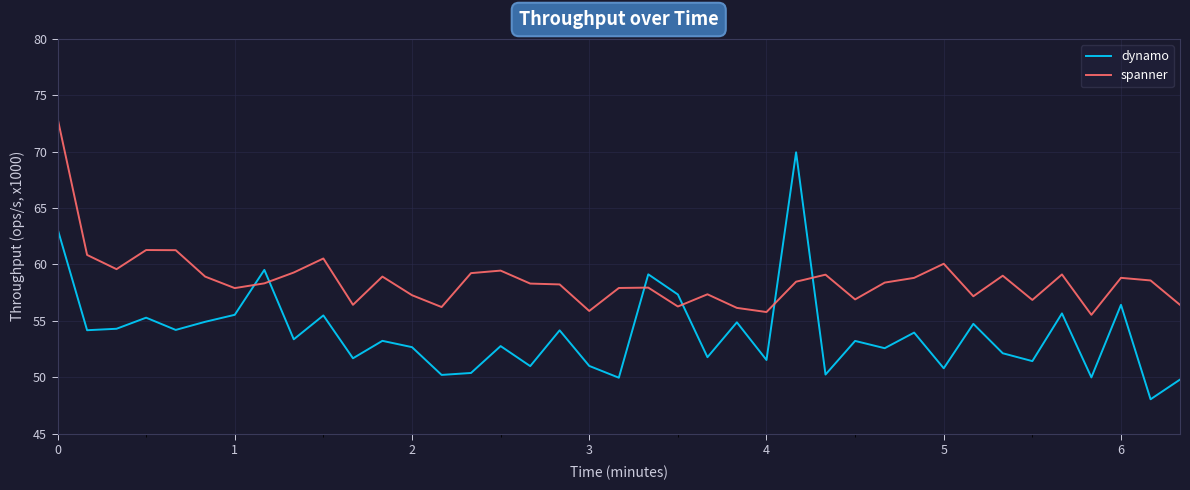

What is the maximum value for spanner?

73.0